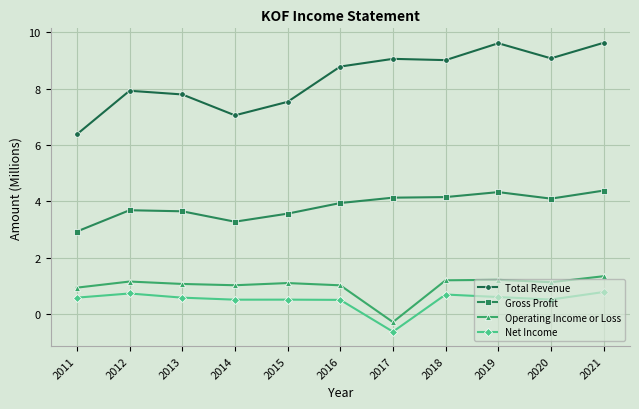

True or false: Gross Profit has a value of 4.3 at 2019.

True